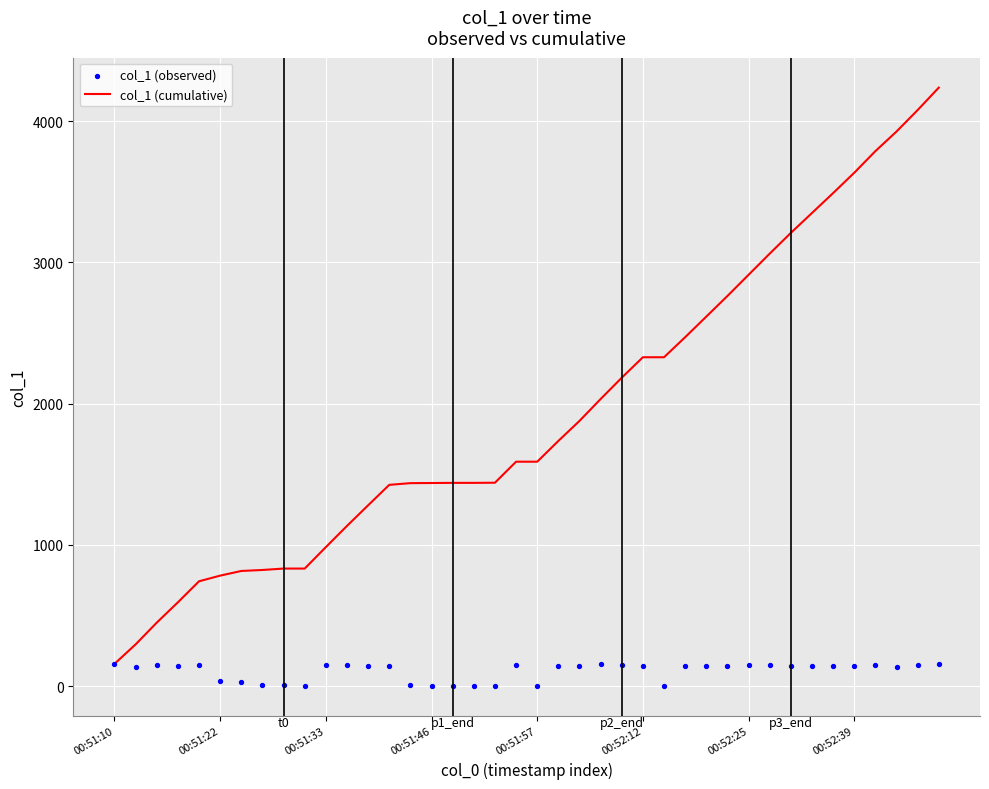

Which series reaches the maximum Y coordinate?

col_1 (cumulative)